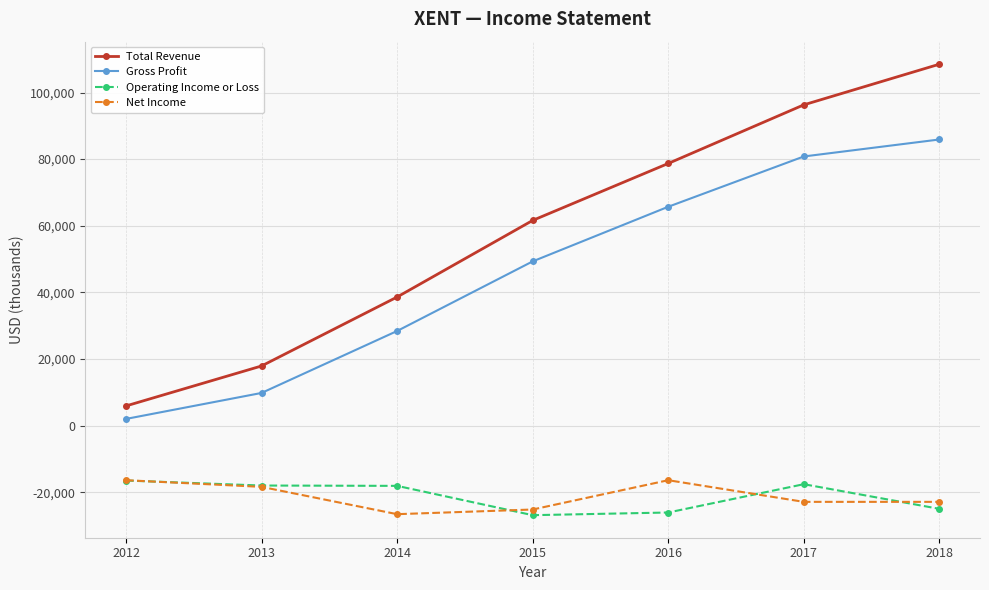

What is the difference between the second highest and minimum values in the Total Revenue series?

90400